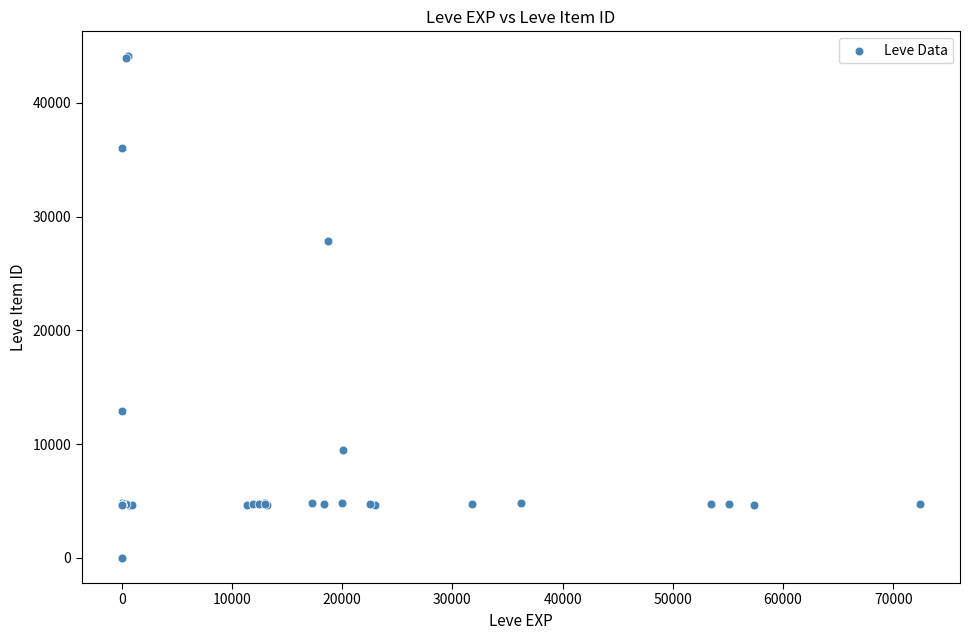

What Y value in the scatter plot is closest to 22048?

27884